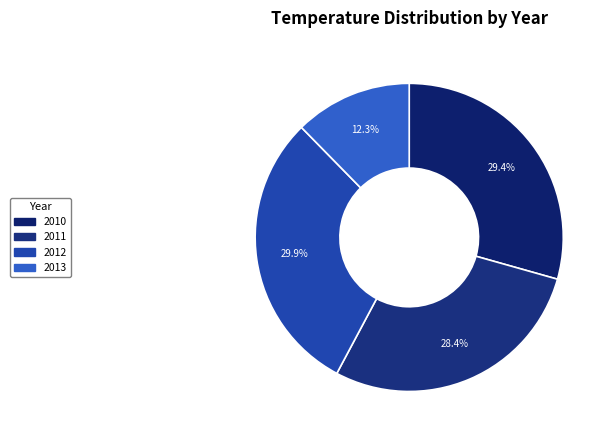

How many segments does this pie chart have?

4